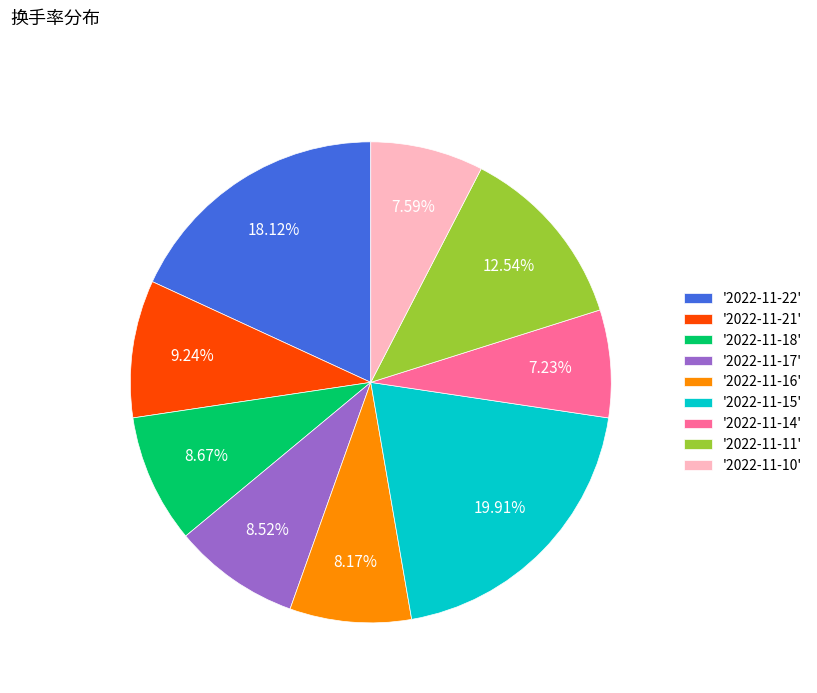

Which has a higher value, '2022-11-15' or '2022-11-10'?

'2022-11-15'